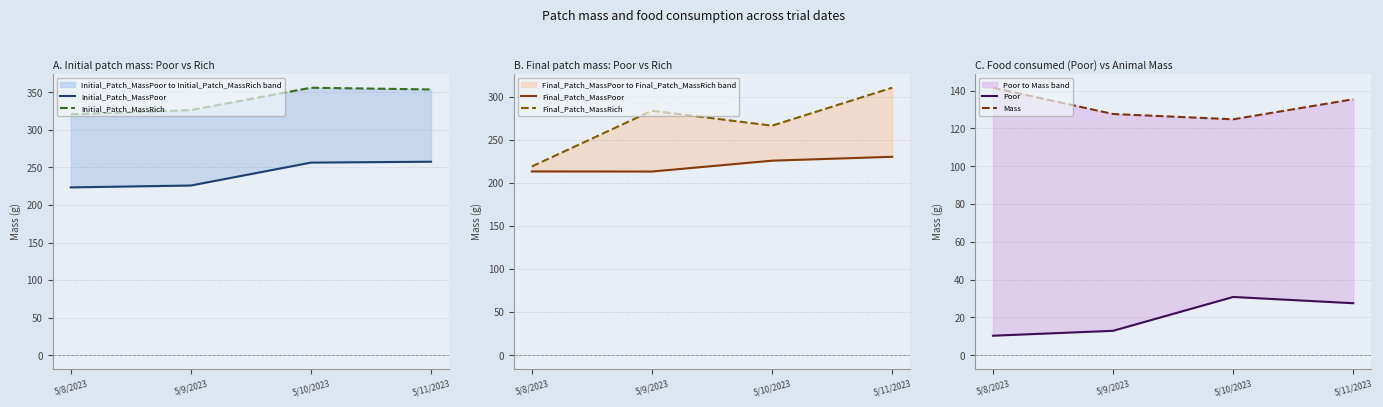

Reading right to left, extract all data points from this chart.

Initial_Patch_MassPoor: 257.6	256.4	225.9	223.4
Initial_Patch_MassRich: 353.8	356.1	326.3	320.8
Final_Patch_MassPoor: 230.1	225.6	213.0	213.1
Final_Patch_MassRich: 310.2	266.2	283.5	218.9
Poor: 27.5	30.8	12.9	10.3
Mass: 135.4	124.8	127.6	141.5